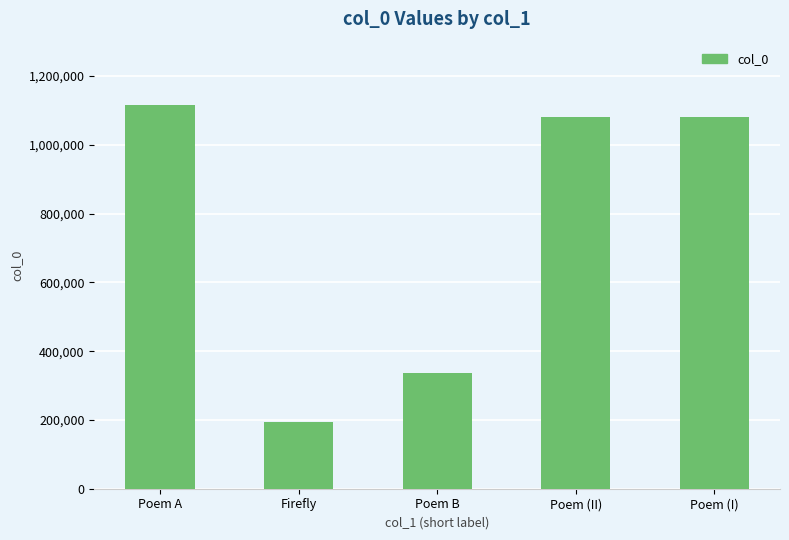

Which category has the highest value across all series?

Poem A